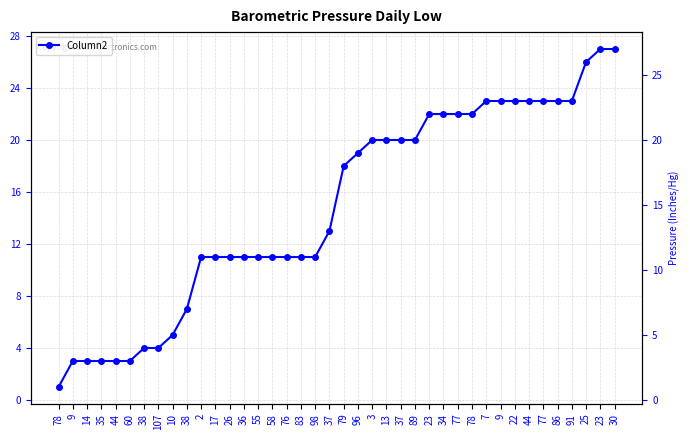

True or false: there are more than 2 points higher than both neighbors.

False